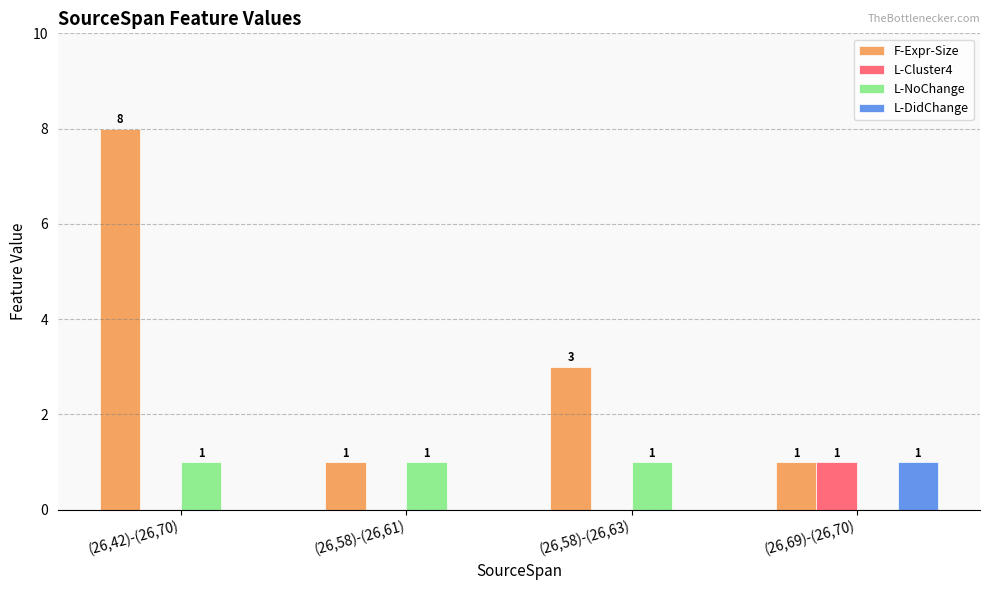

Which series changed the most between (26,42)-(26,70) and (26,69)-(26,70)?

F-Expr-Size